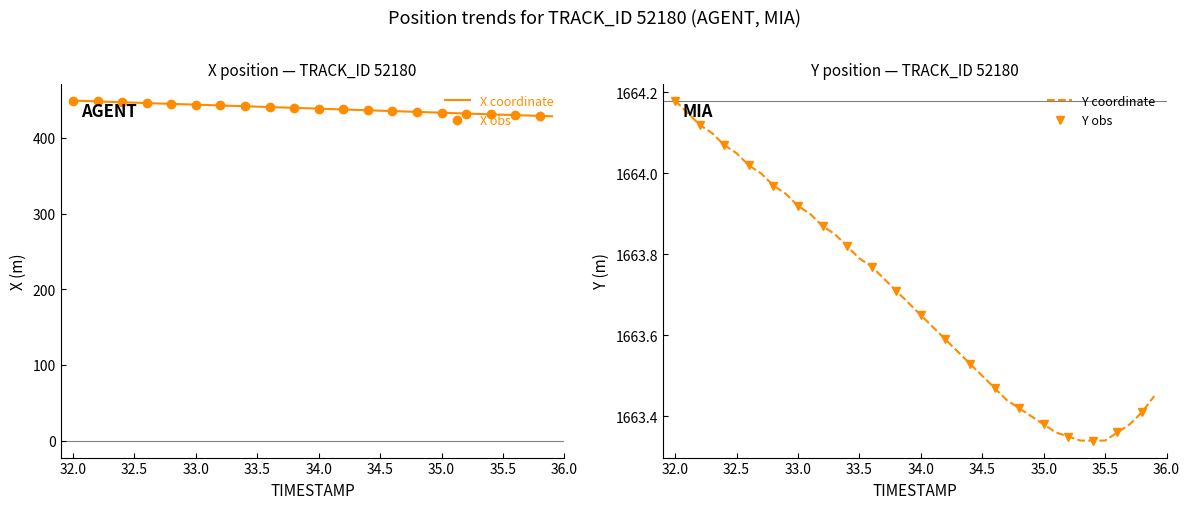

Rank the series by their maximum value, from lowest to highest.

X, Y